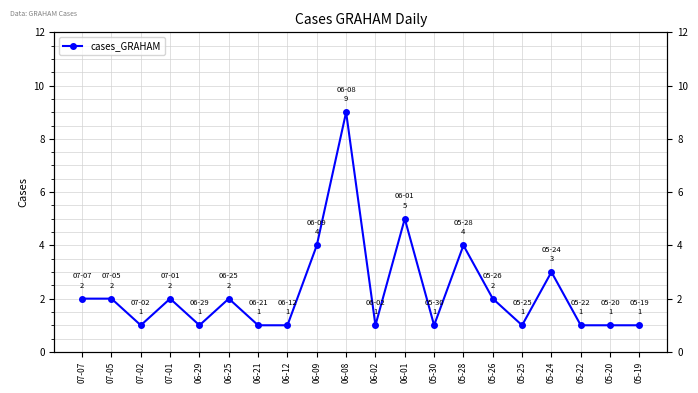

What is the label of the 20th point from the right?

07-07